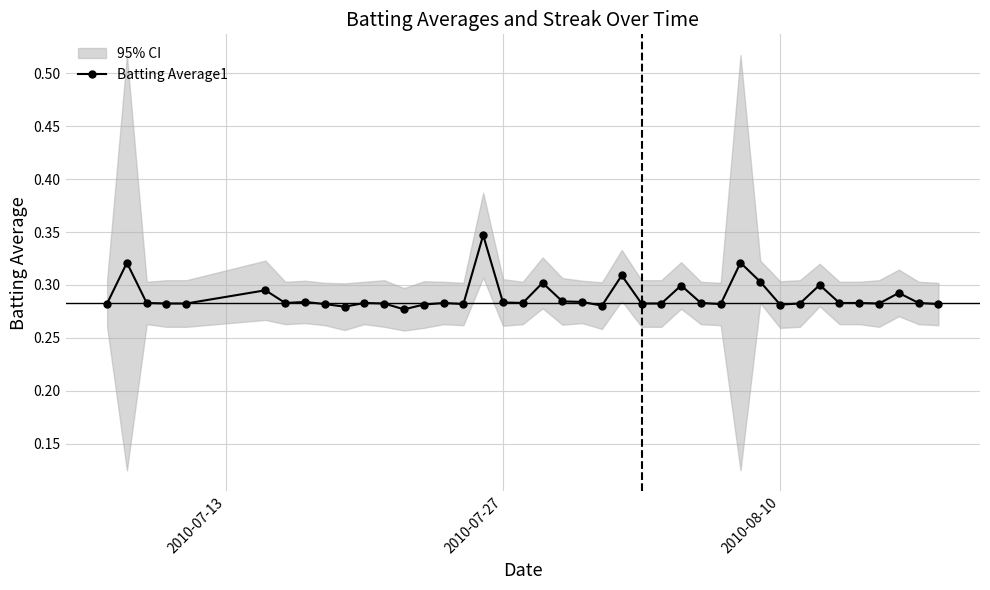

True or false: Batting Average1 has more than 2 interior local peaks.

True